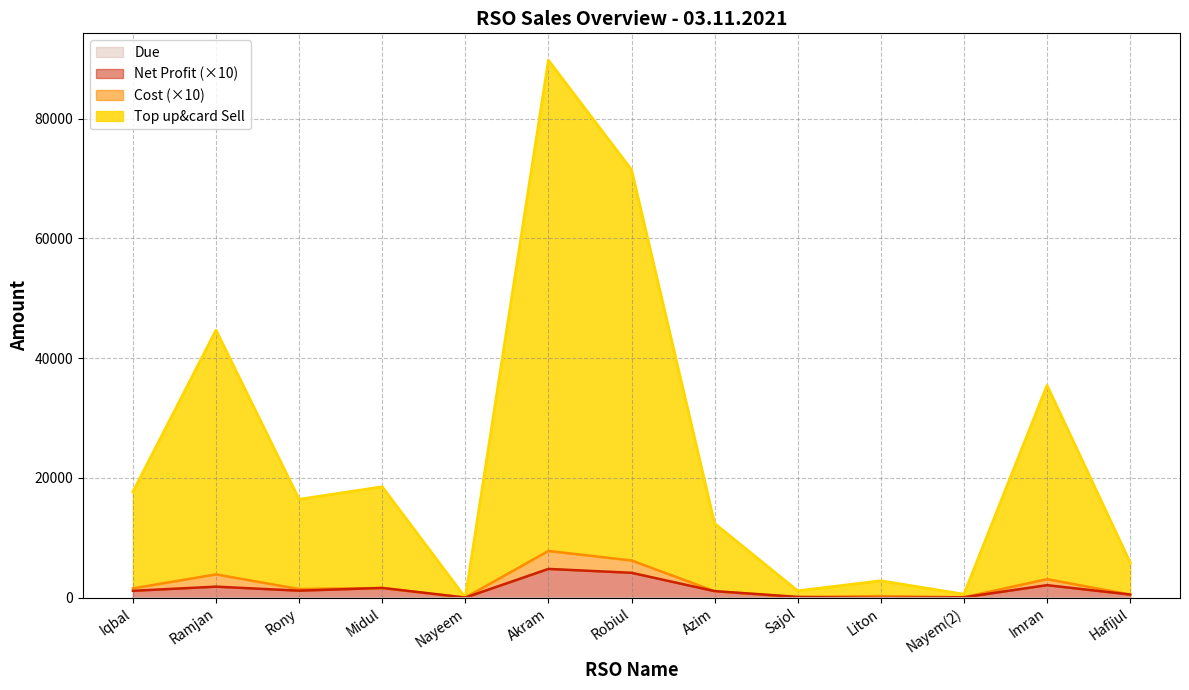

At which label is Top up&card Sell closest to 44895?

Ramjan